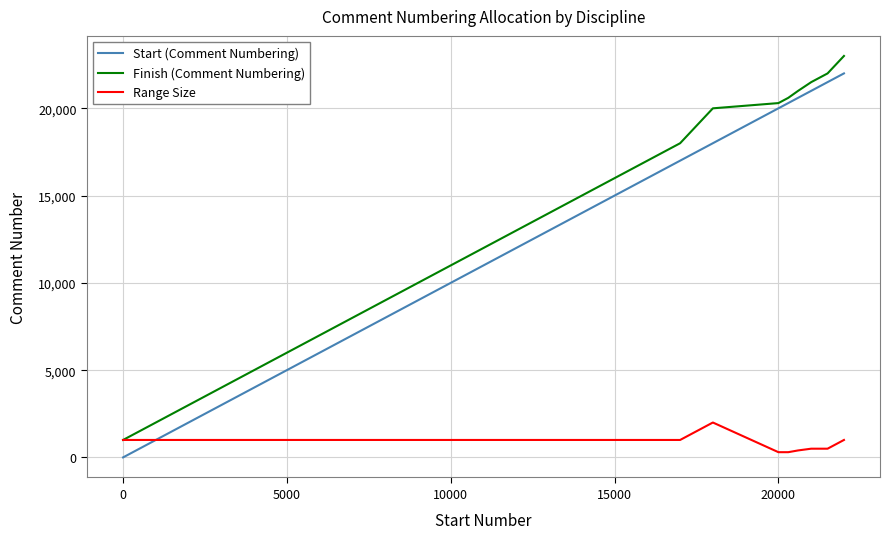

Does the chart have visible grid lines?

Yes